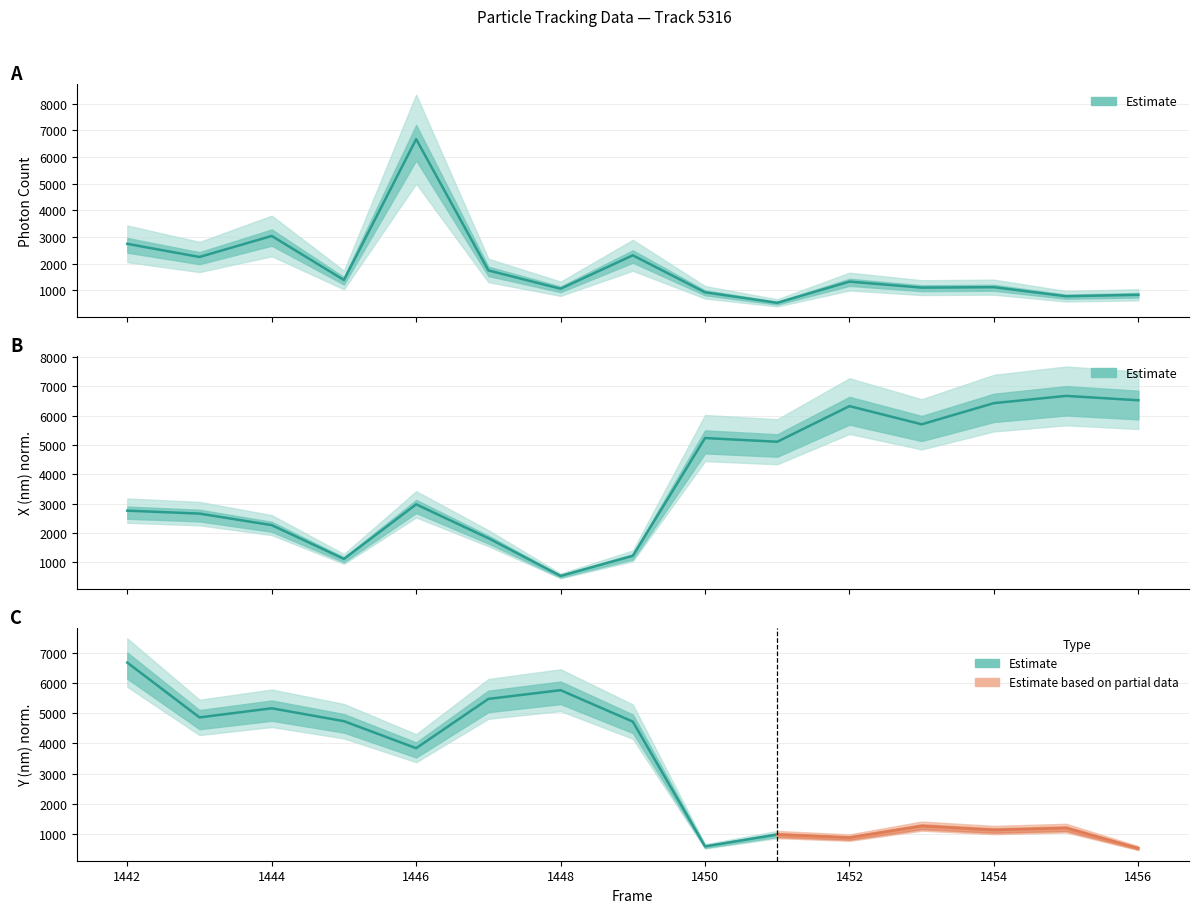

Rank the categories by Photon Count value from lowest to highest.

1451, 1455, 1456, 1450, 1448, 1453, 1454, 1452, 1445, 1447, 1443, 1449, 1442, 1444, 1446